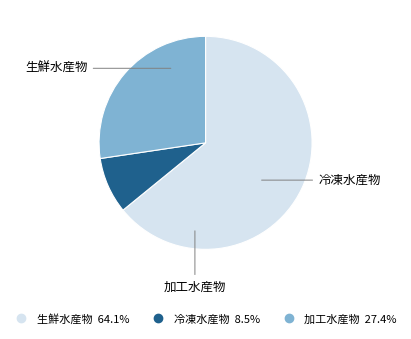

Which category has the biggest portion of the pie?

生鮮水産物